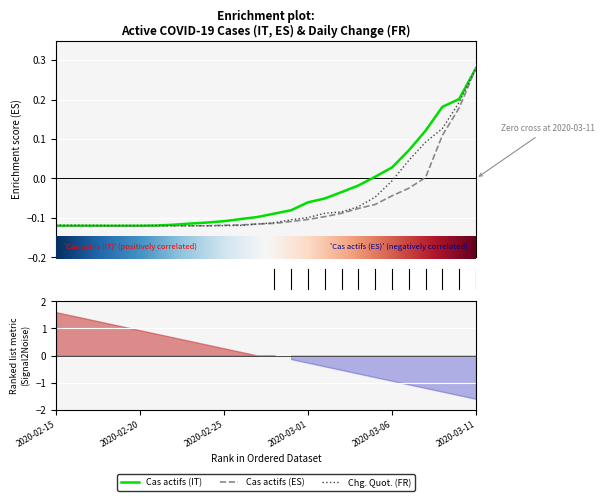

What is the maximum value for Cas actifs (IT)?

0.3